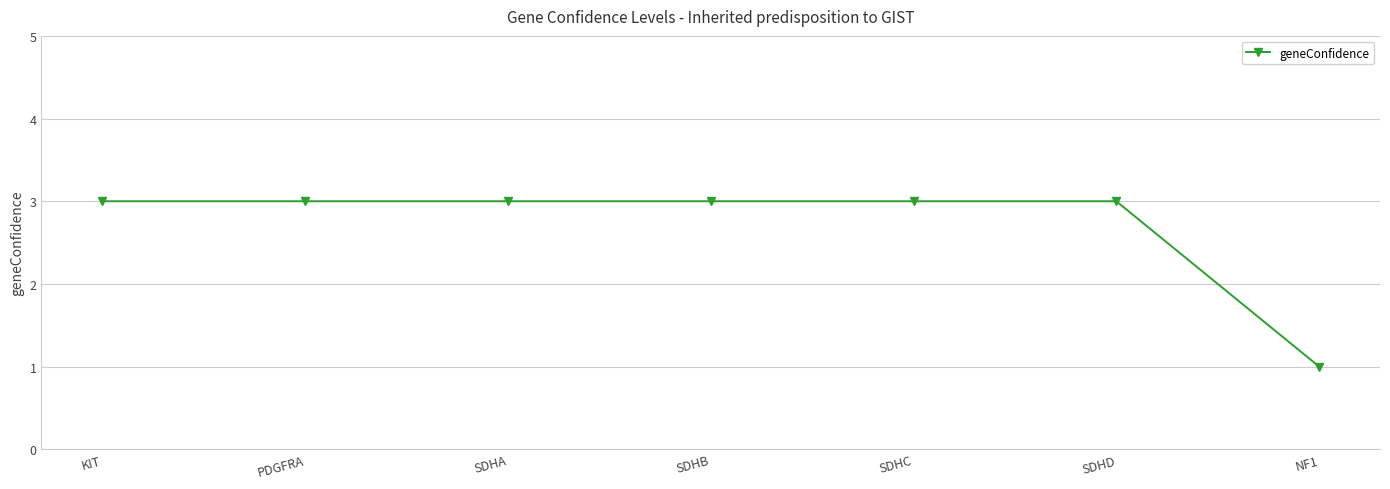

What is the label of the 1st point from the right?

NF1